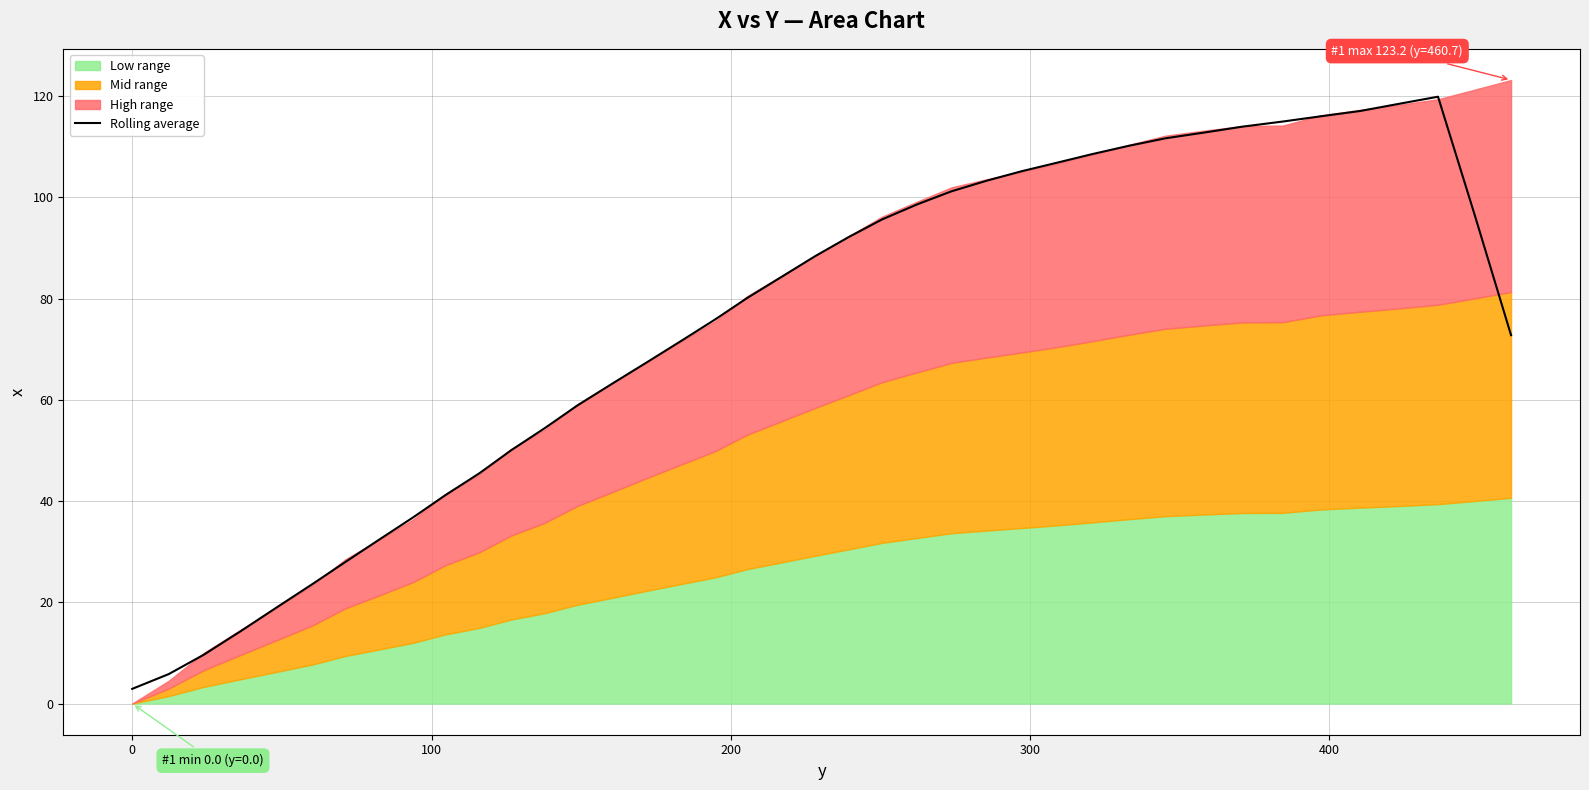

What is the minimum value for Rolling average?

2.9